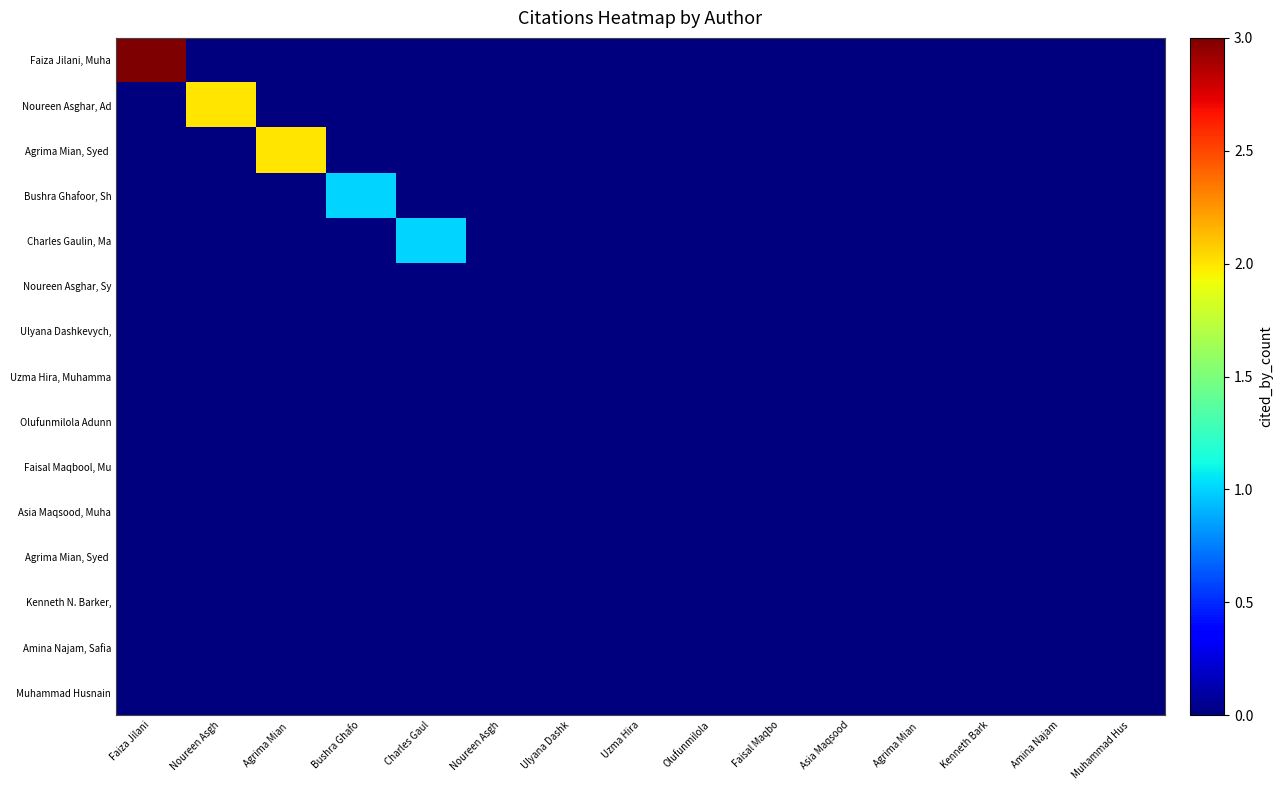

Count the number of data series in this chart.

15